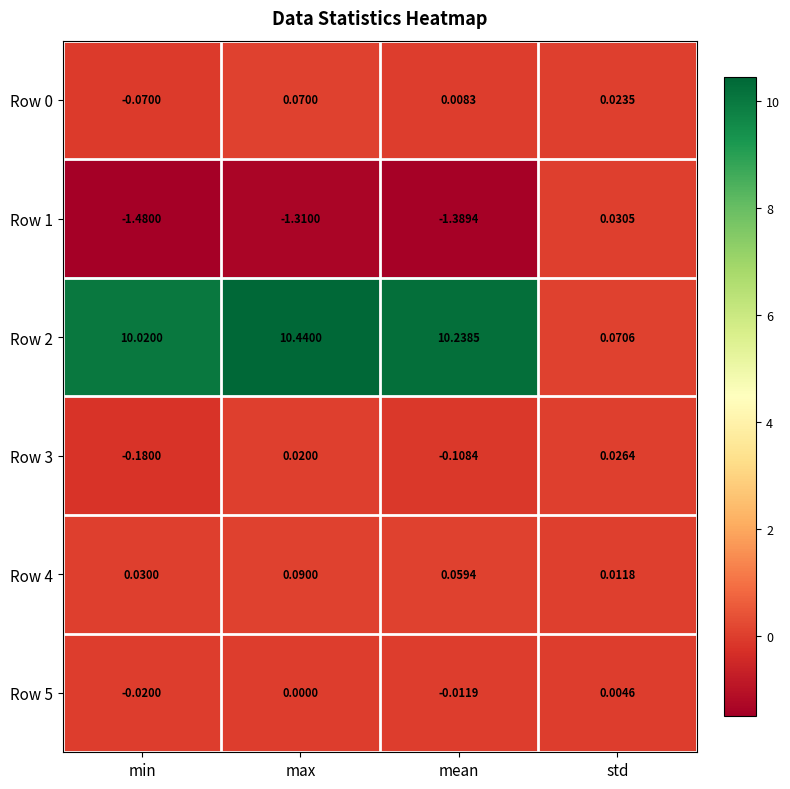

Which series has the largest total across all categories?

Row 2